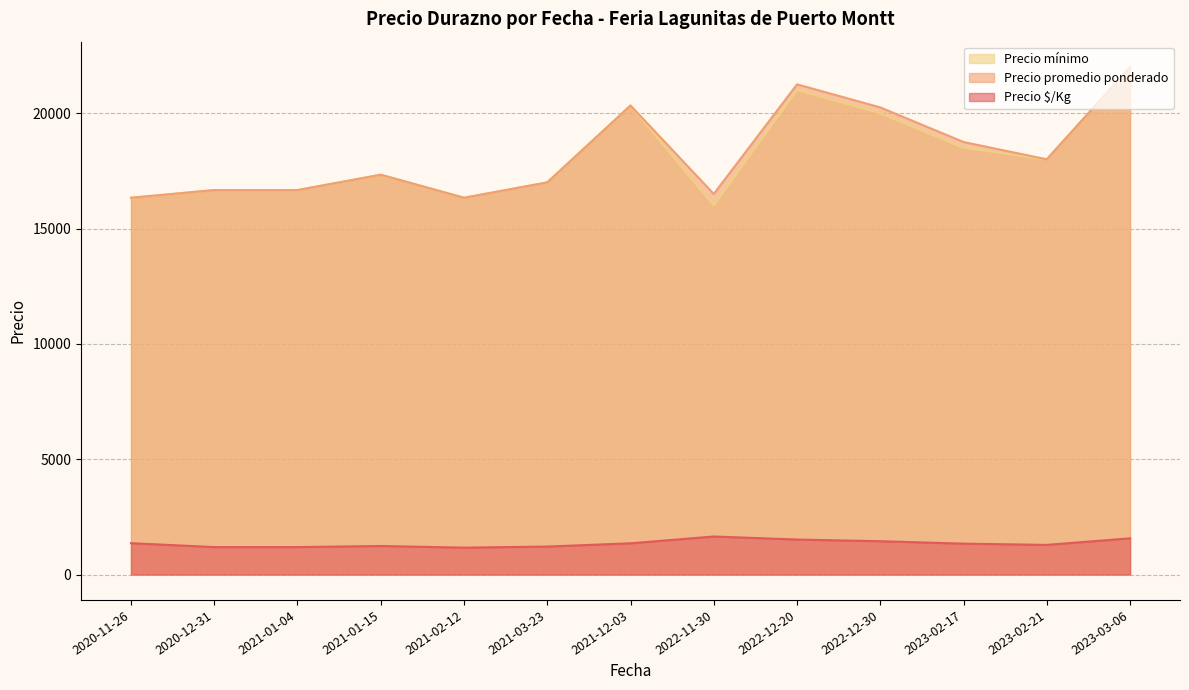

True or false: Precio mínimo and Precio promedio ponderado intersect in this chart.

False